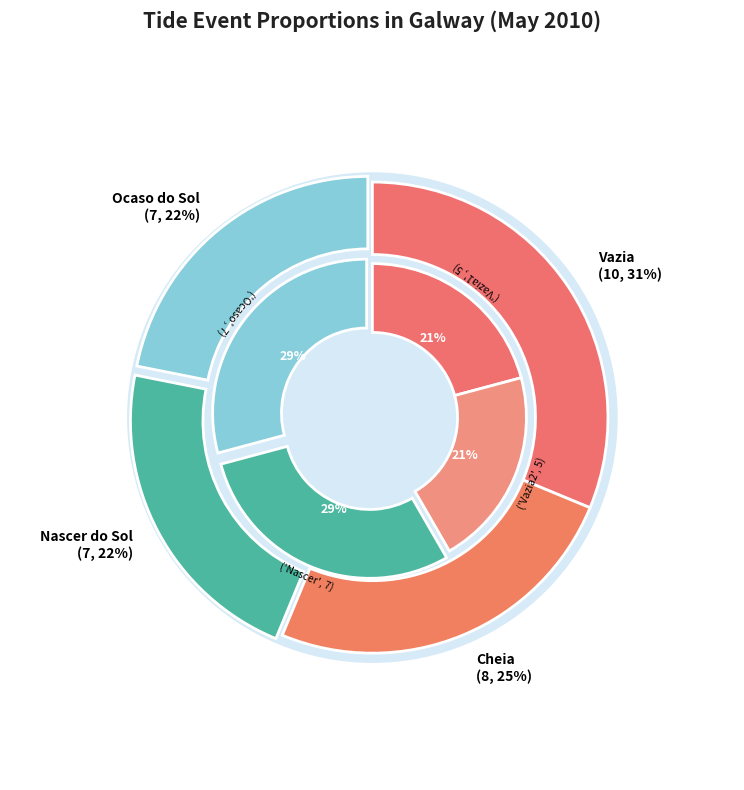

Does Cheia account for over 50% of the chart?

No